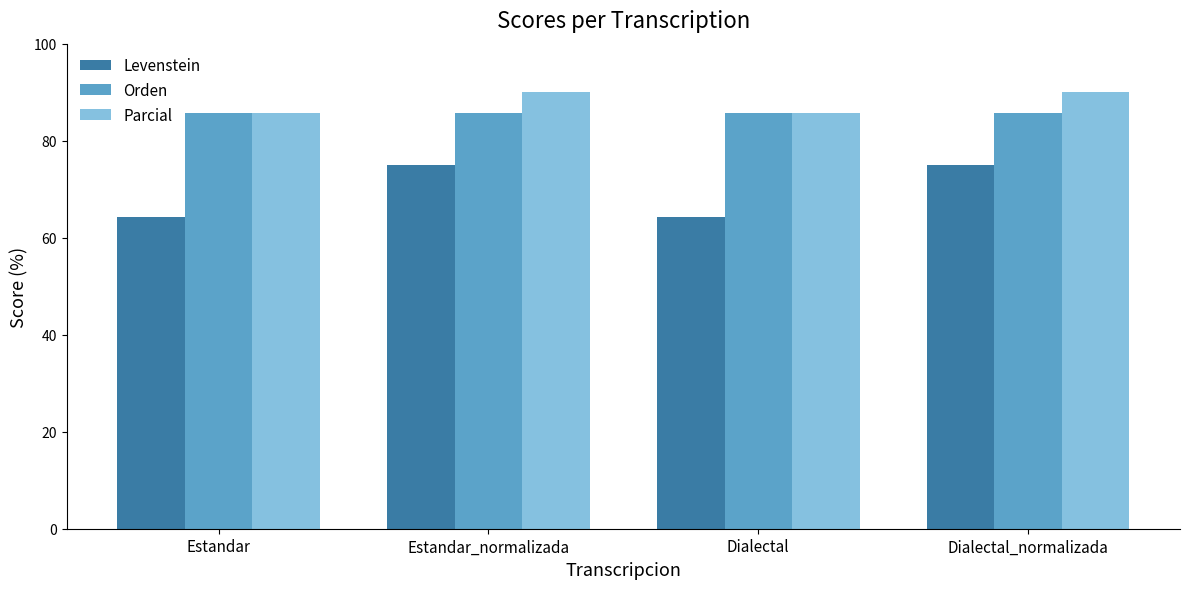

Rank the series at Dialectal_normalizada from highest to lowest value.

Parcial, Orden, Levenstein